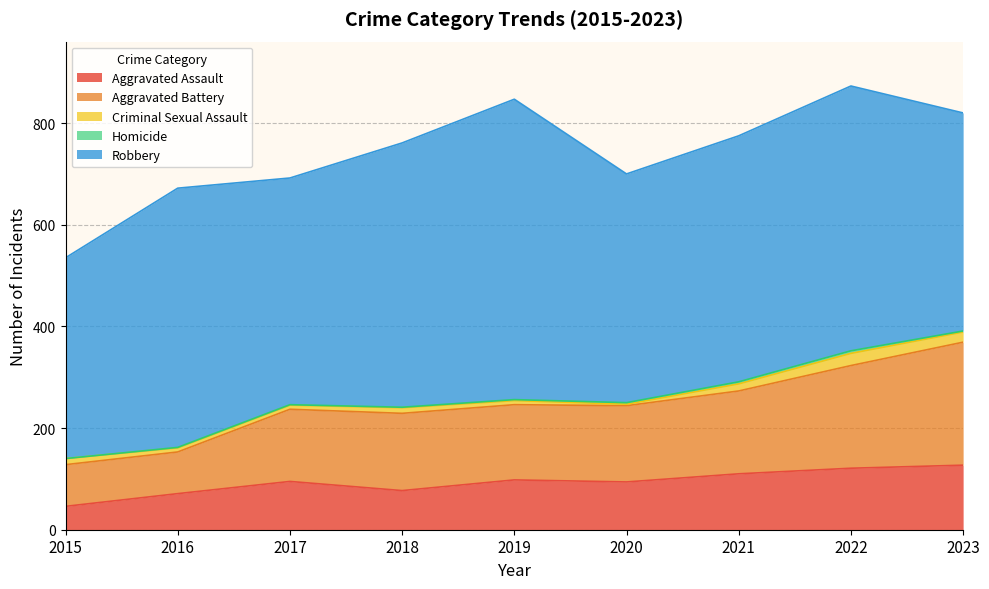

How many values in the Aggravated Battery series are below 150?

4